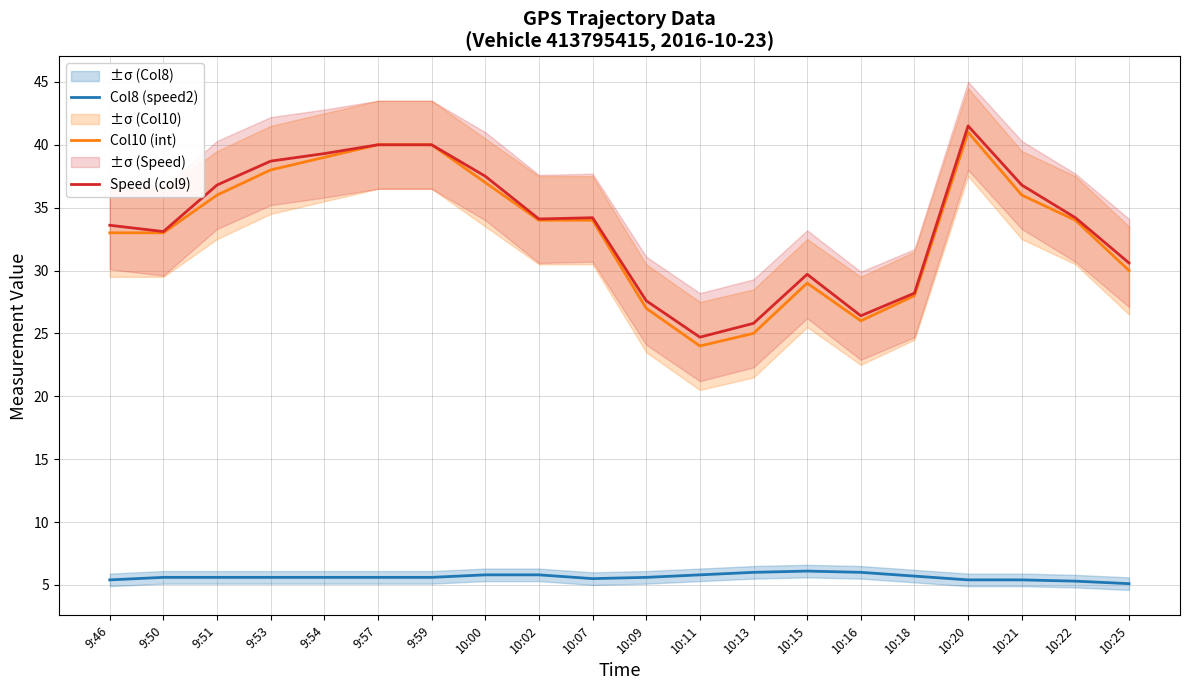

Reading left to right, transcribe all the data shown in this chart.

Col8 (speed2): 9:46=5.4	9:50=5.6	9:51=5.6	9:53=5.6	9:54=5.6	9:57=5.6	9:59=5.6	10:00=5.8	10:02=5.8	10:07=5.5	10:09=5.6	10:11=5.8	10:13=6.0	10:15=6.1	10:16=6.0	10:18=5.7	10:20=5.4	10:21=5.4	10:22=5.3	10:25=5.1
Col10 (int): 9:46=33.0	9:50=33.0	9:51=36.0	9:53=38.0	9:54=39.0	9:57=40.0	9:59=40.0	10:00=37.0	10:02=34.0	10:07=34.0	10:09=27.0	10:11=24.0	10:13=25.0	10:15=29.0	10:16=26.0	10:18=28.0	10:20=41.0	10:21=36.0	10:22=34.0	10:25=30.0
Speed (col9): 9:46=33.6	9:50=33.1	9:51=36.8	9:53=38.7	9:54=39.3	9:57=40.0	9:59=40.0	10:00=37.5	10:02=34.1	10:07=34.2	10:09=27.6	10:11=24.7	10:13=25.8	10:15=29.7	10:16=26.4	10:18=28.2	10:20=41.5	10:21=36.8	10:22=34.2	10:25=30.6